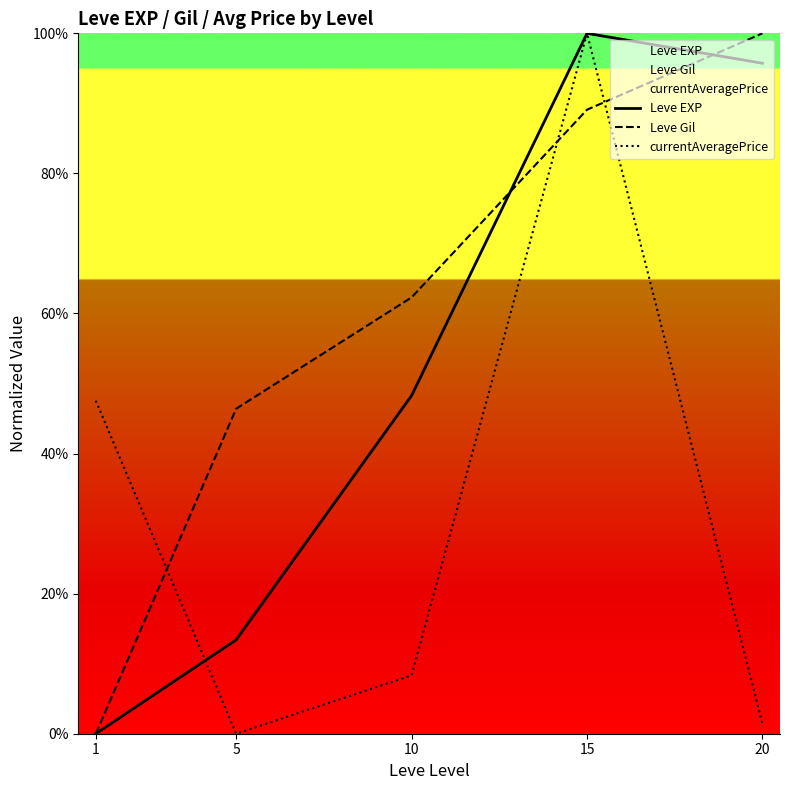

Where is currentAveragePrice nearest to the value 50?

1